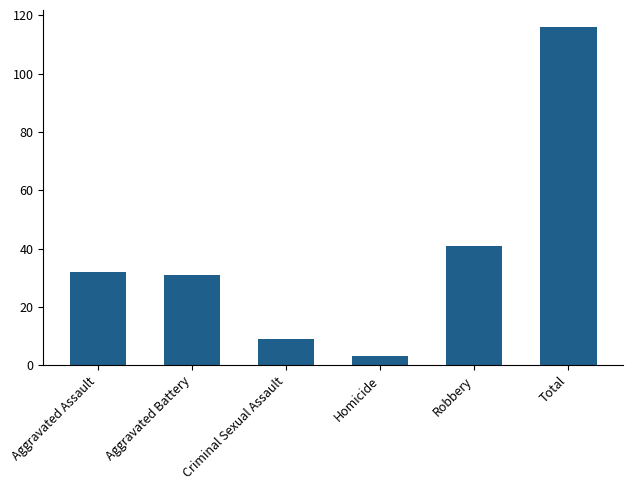

What position from the left is Criminal Sexual Assault?

3